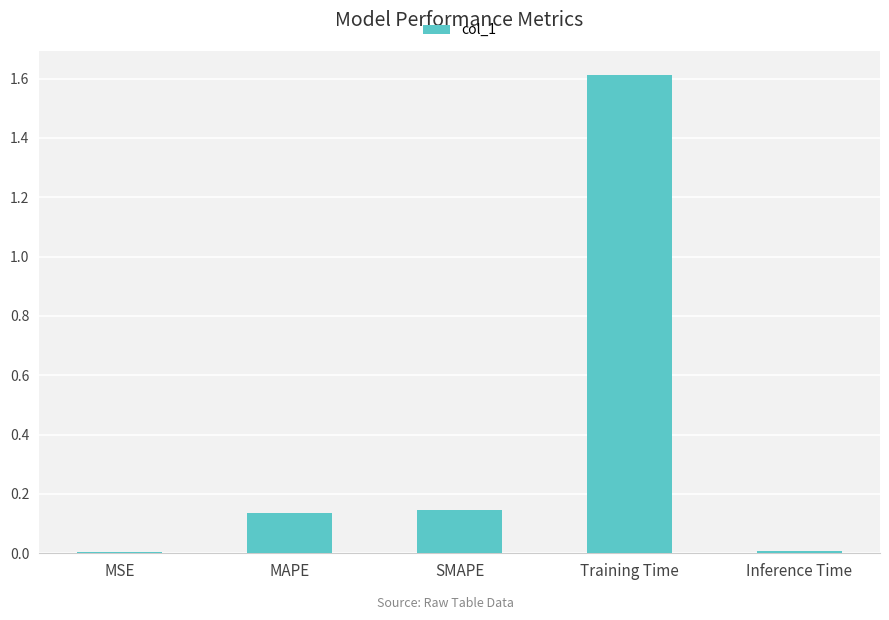

True or false: the data shows 0.2 at SMAPE.

False